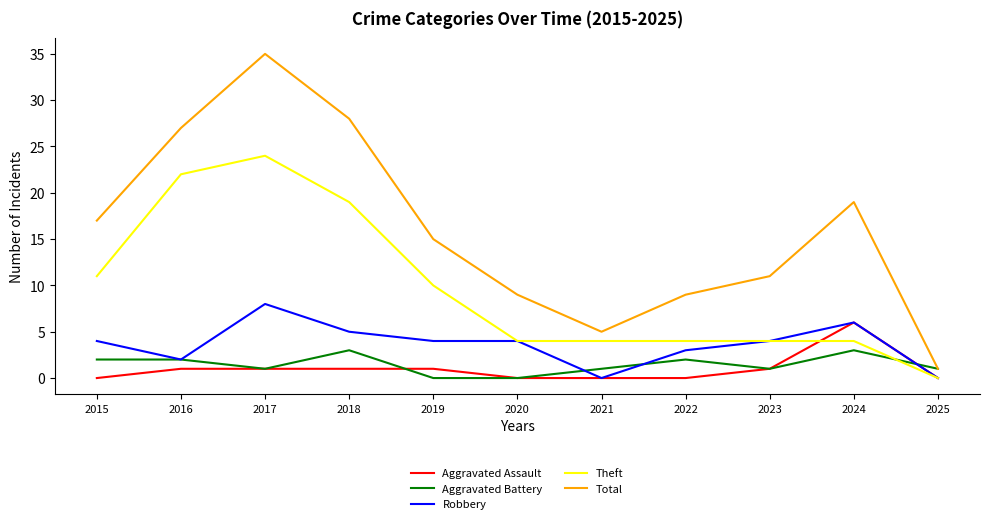

How many series are shown in this chart?

5